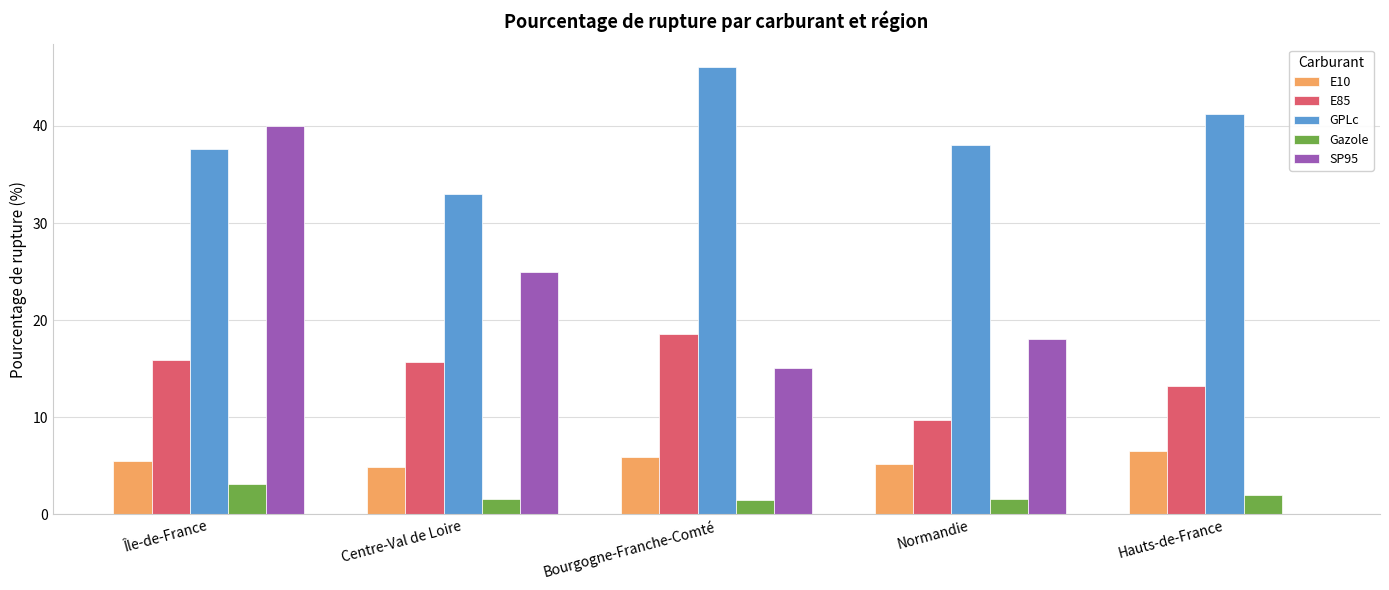

What is the total value across all series at Normandie?

72.5